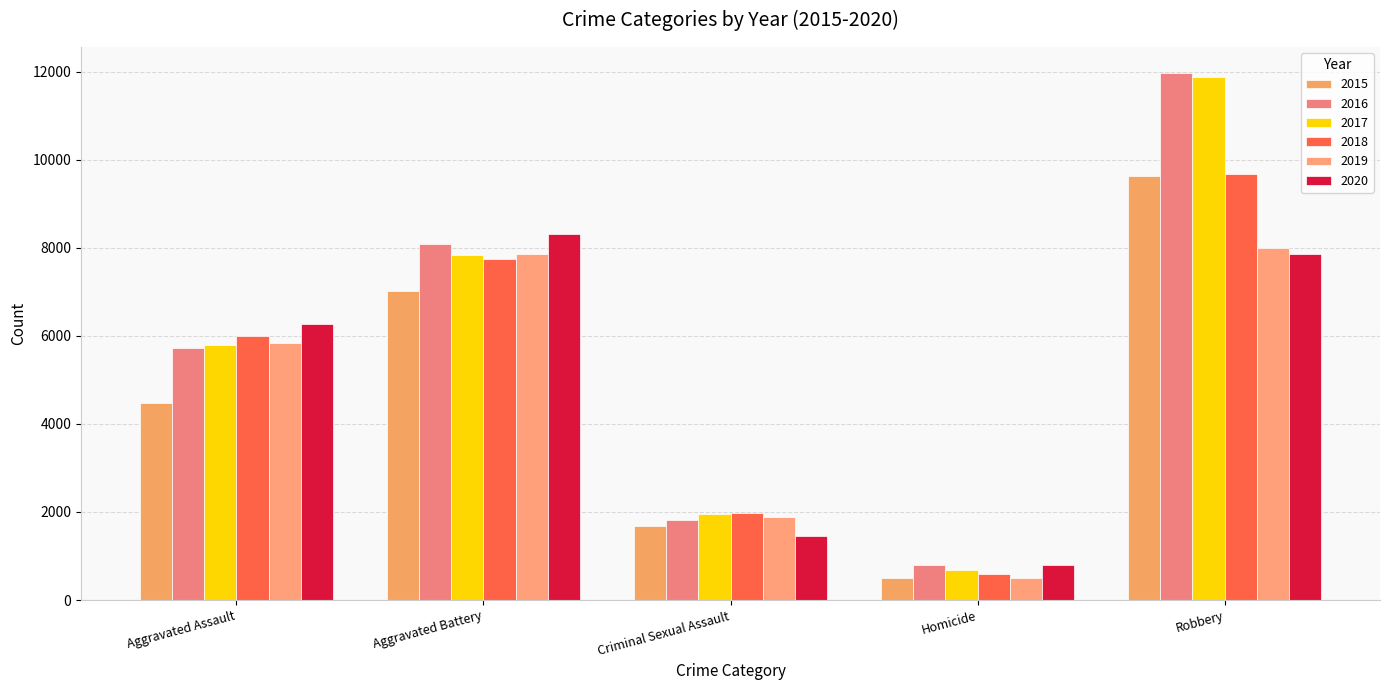

Rank the series by their maximum value, from highest to lowest.

2016, 2017, 2018, 2015, 2020, 2019